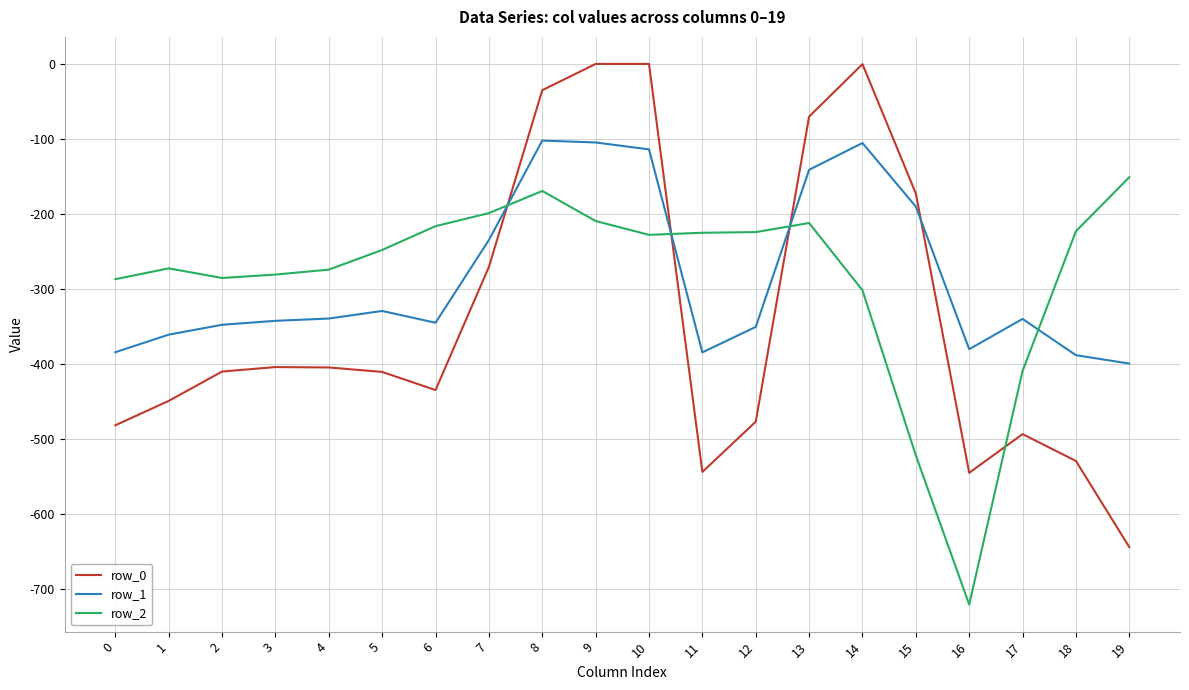

True or false: row_2 and row_0 cross at least once.

True